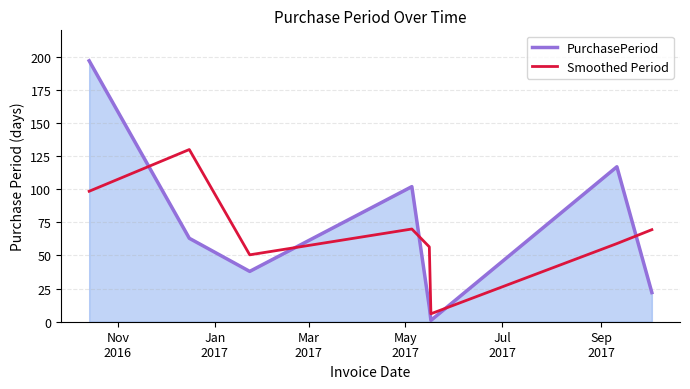

Which series has the largest range (max minus min)?

PurchasePeriod